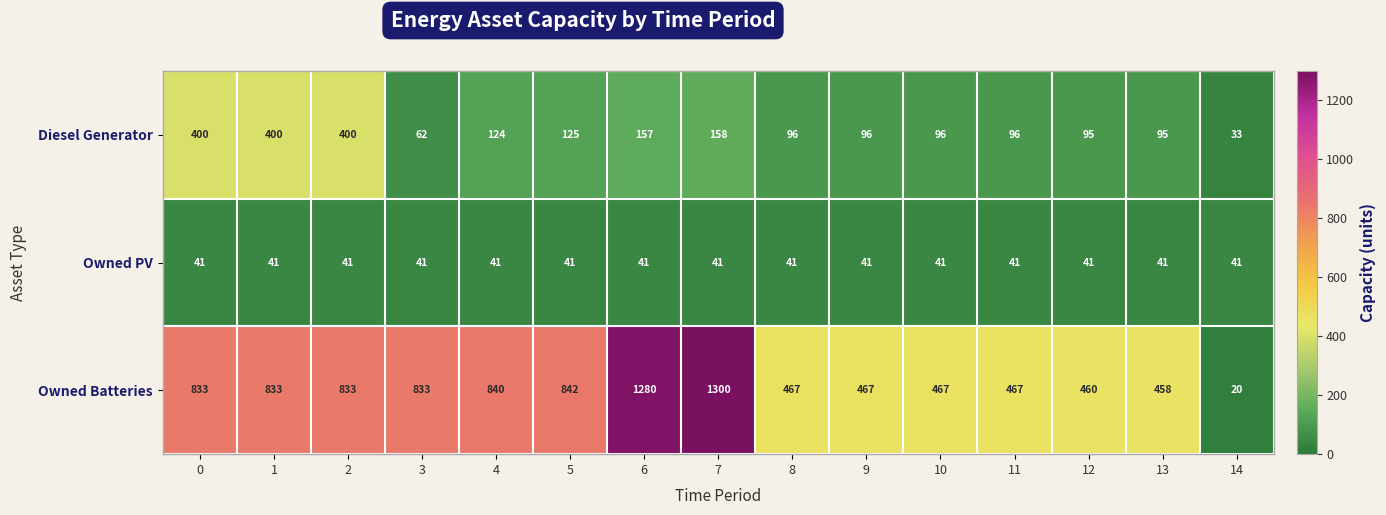

True or false: Diesel Generator has a value of 51 at 12.

False